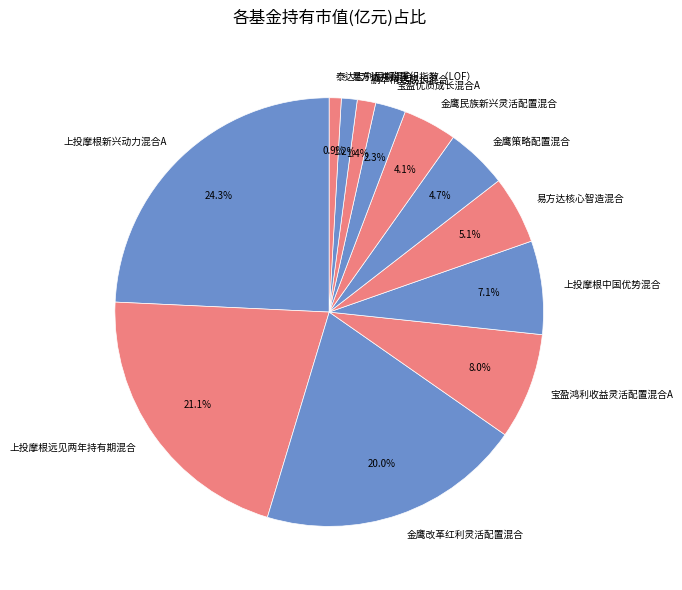

Which slice is the largest?

上投摩根新兴动力混合A